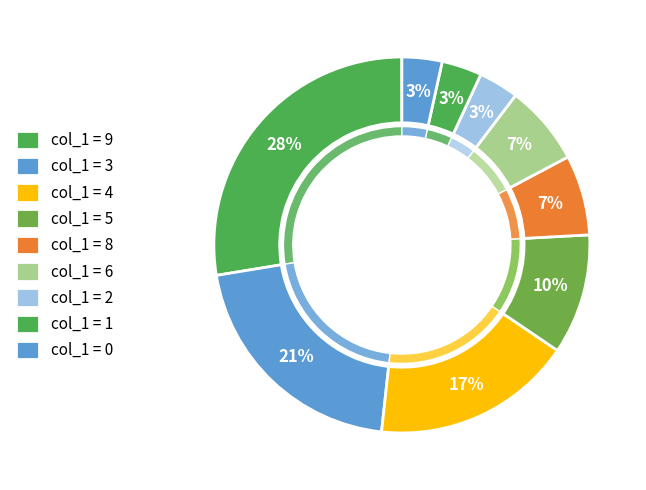

Is there a majority slice in this chart?

No